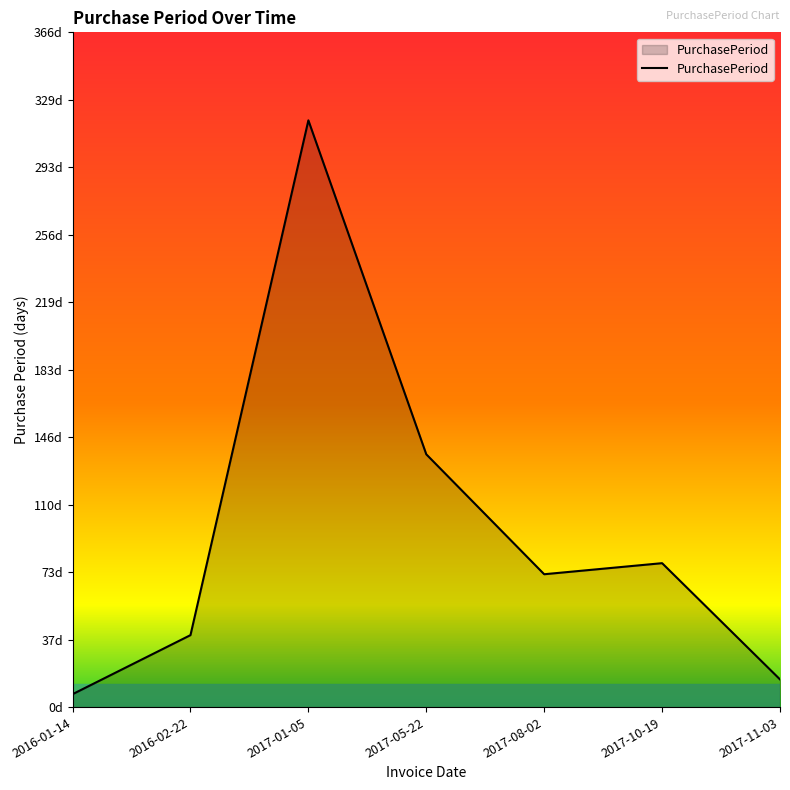

Is this an area chart (filled region under the line)?

Yes